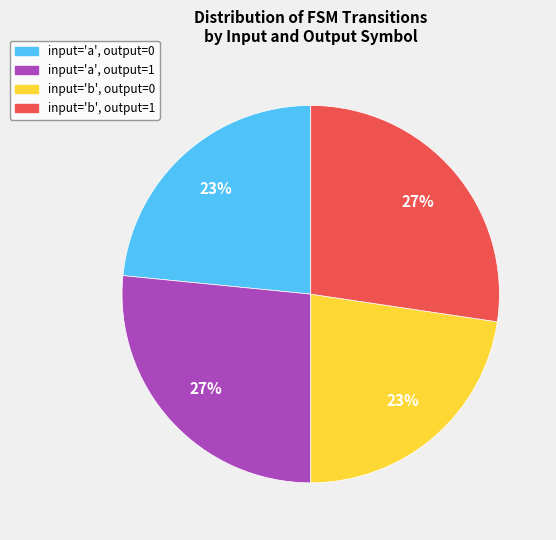

Is there a majority slice in this chart?

No